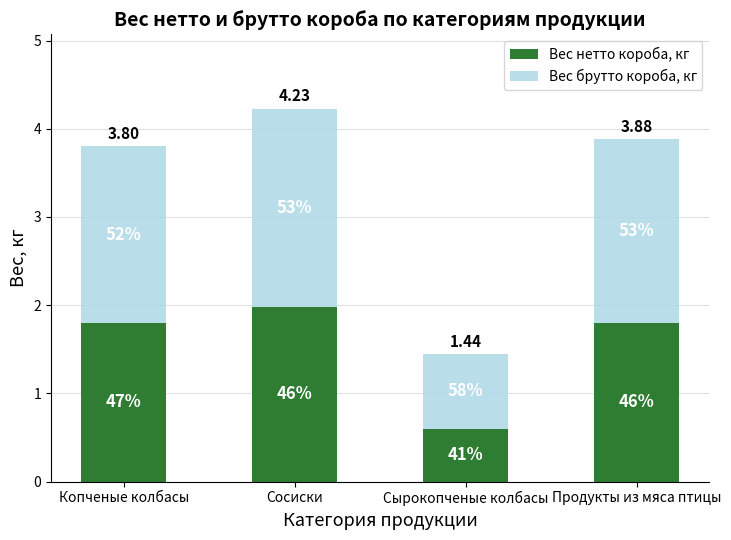

What are all the series names shown in the legend?

Вес нетто короба, кг, Вес брутто короба, кг